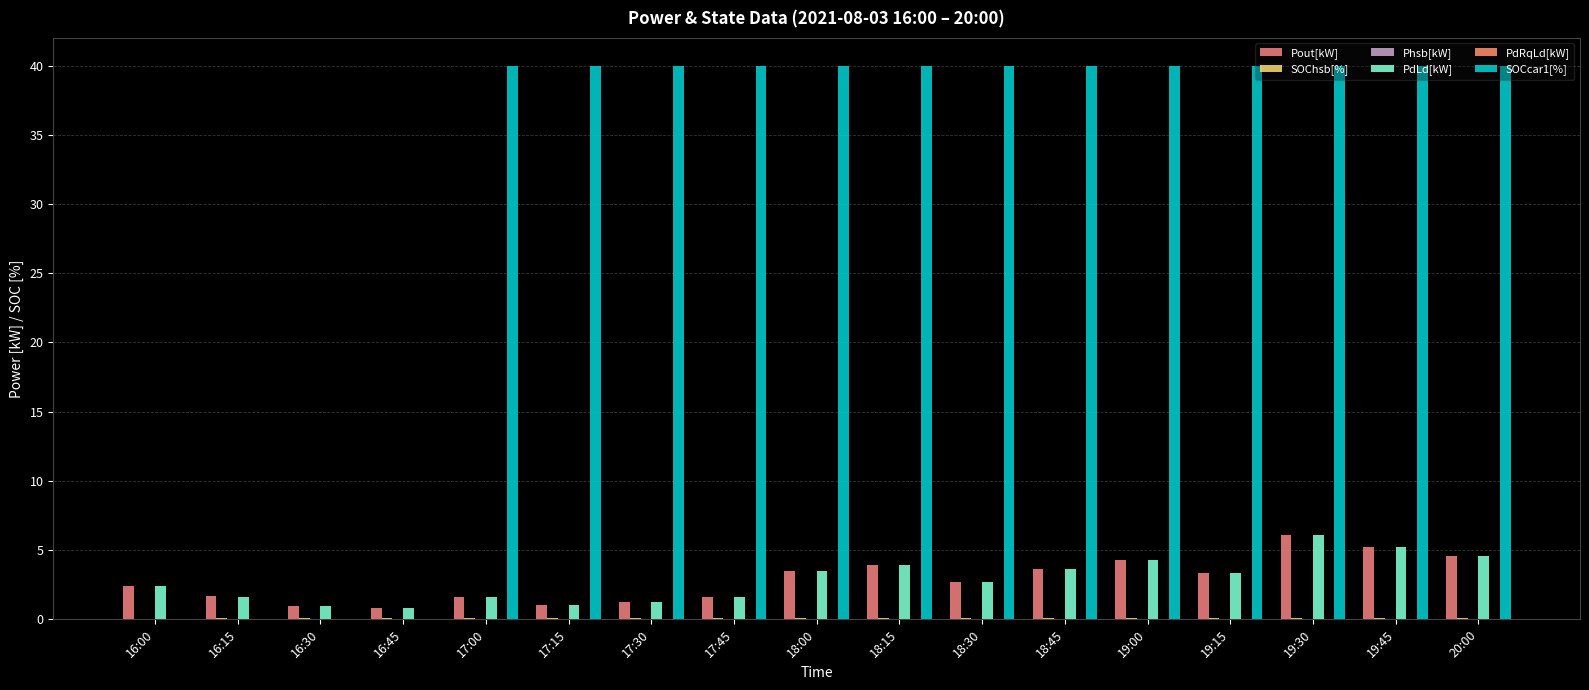

What is the maximum value shown in the chart?

40.0